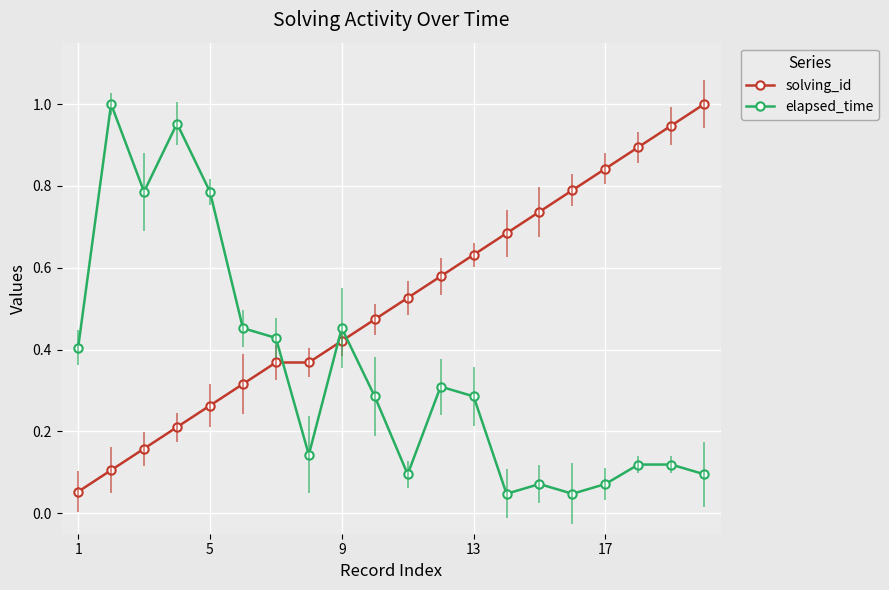

What are all the series names shown in the legend?

solving_id, elapsed_time